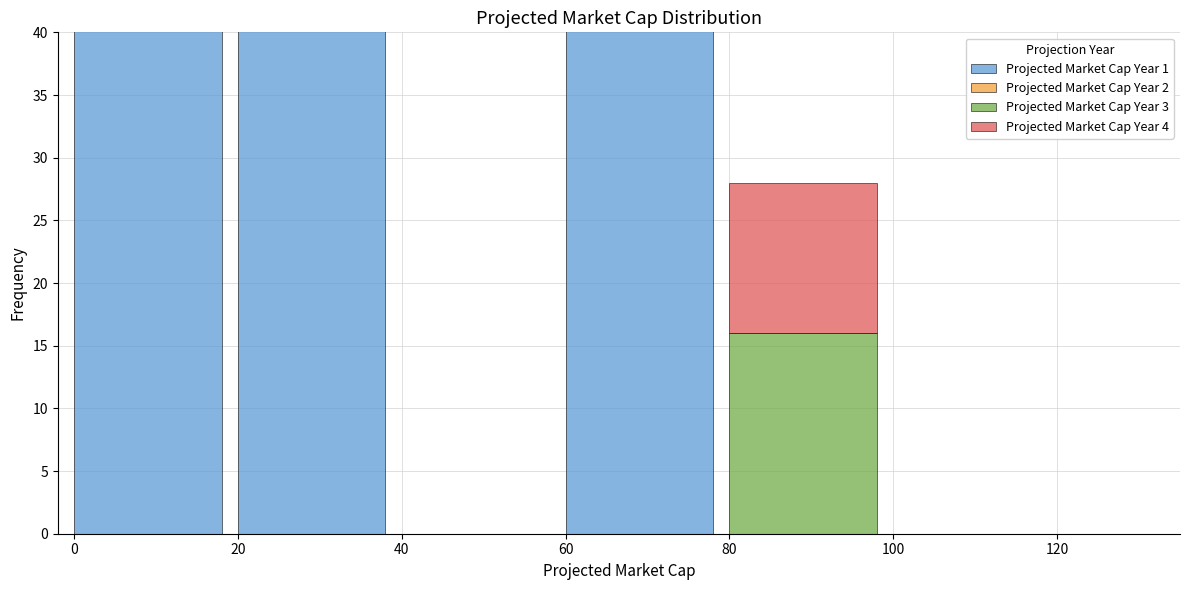

What is the maximum value for Projected Market Cap Year 1?

428.9